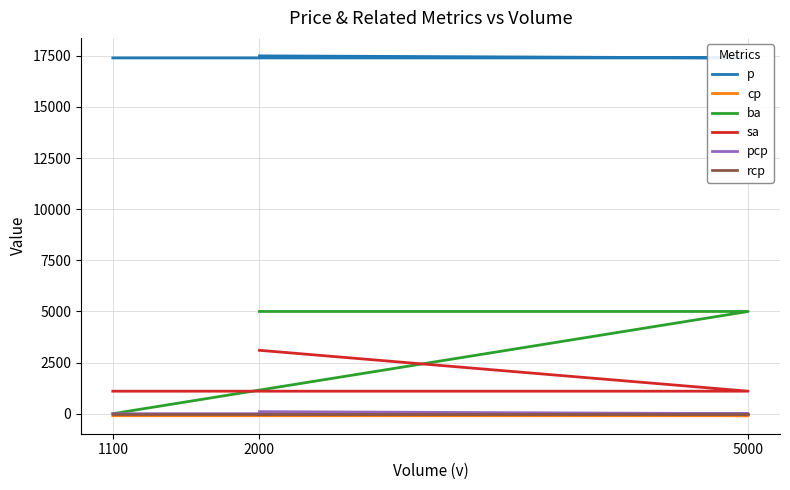

What is the sum of all ba values?

10000